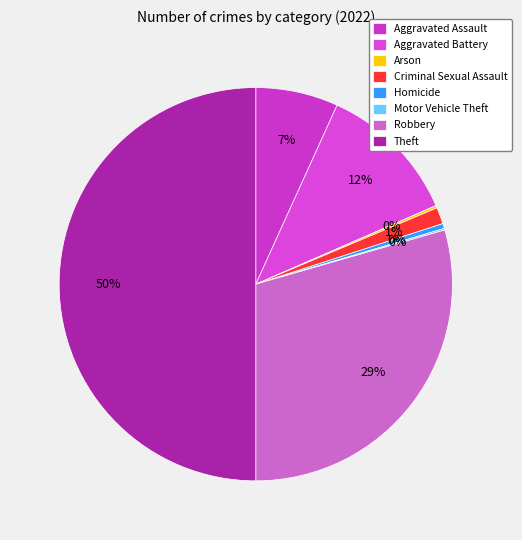

What percentage do Motor Vehicle Theft and Aggravated Battery together represent?

11.8%